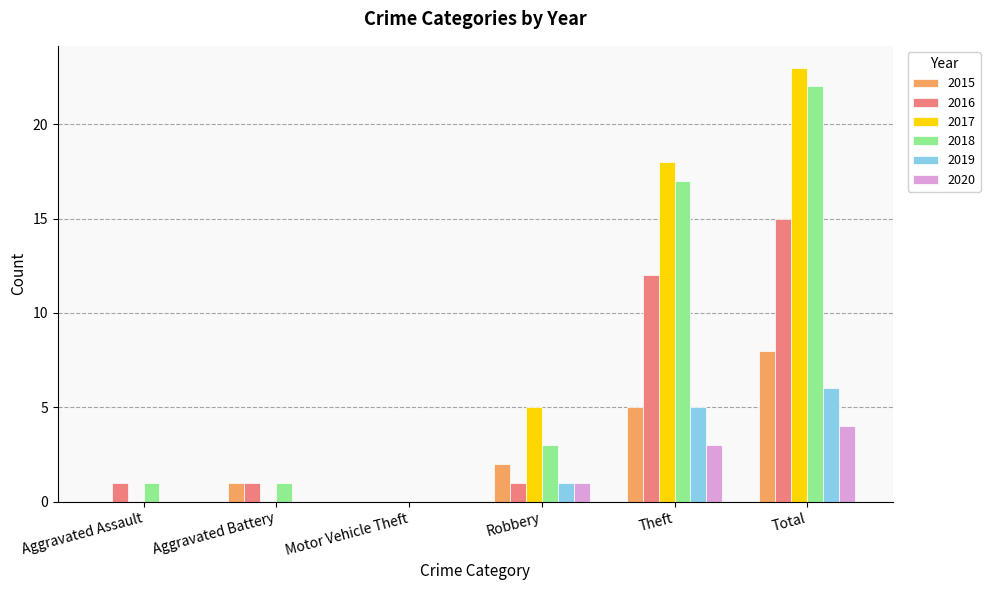

What is the difference between the 2019 values at Total and Motor Vehicle Theft?

6